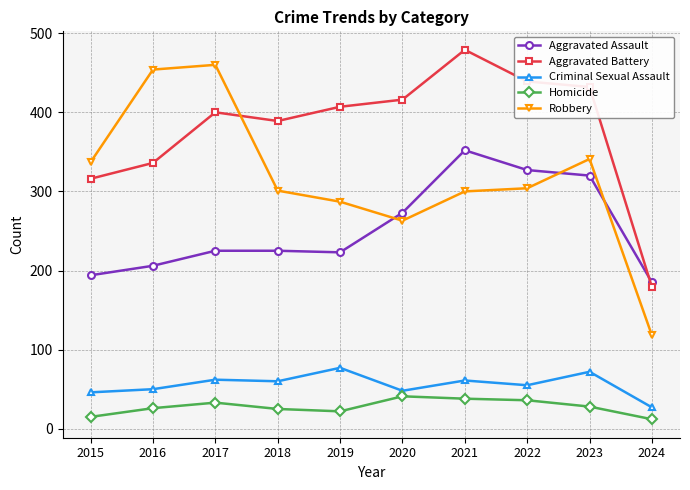

Which category has the highest value across all series?

2021